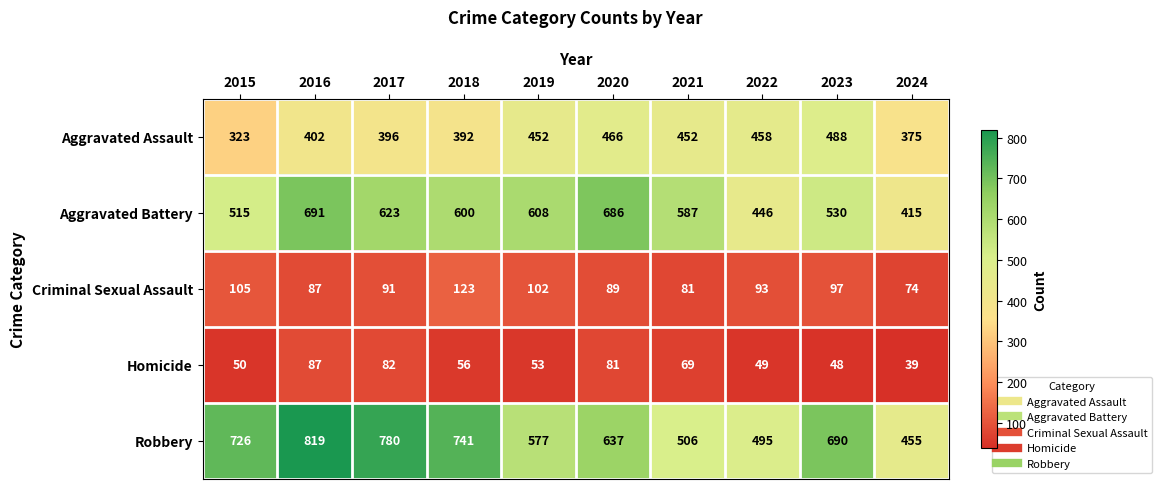

What is the difference between the highest and lowest values at 2018?

685